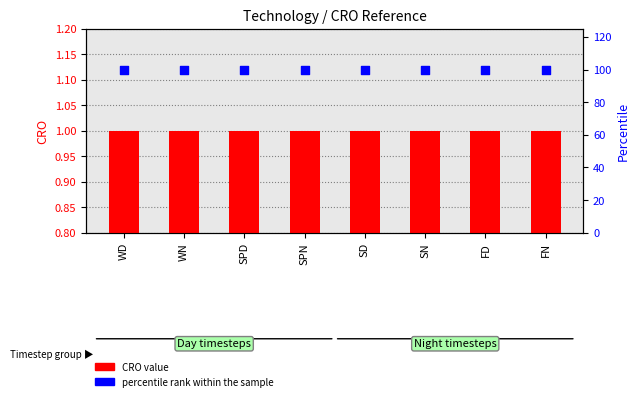

Which series has the largest Y range (max minus min)?

CRO value